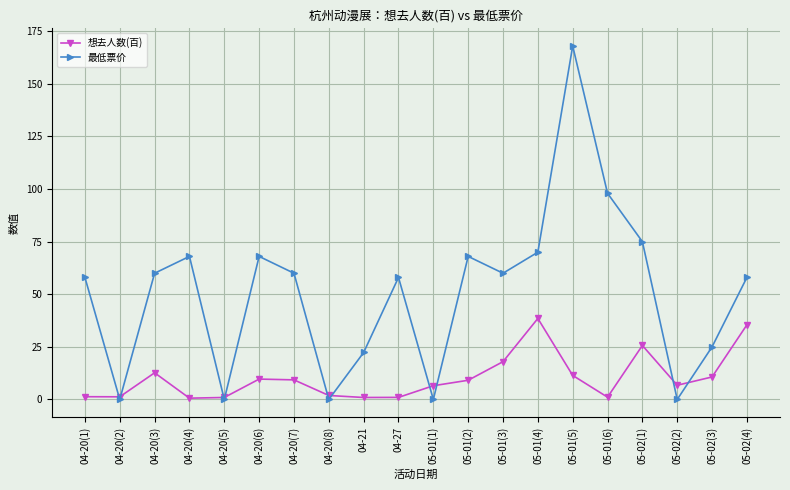

What is the highest value of the 最低票价 series?

168.0